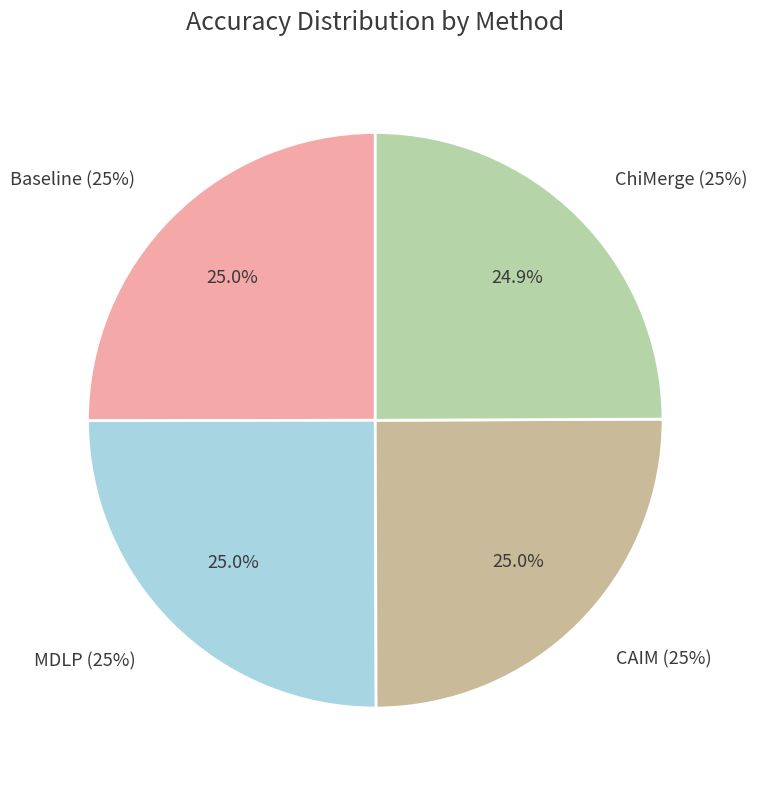

To the nearest percent, what is the average slice percentage?

25%